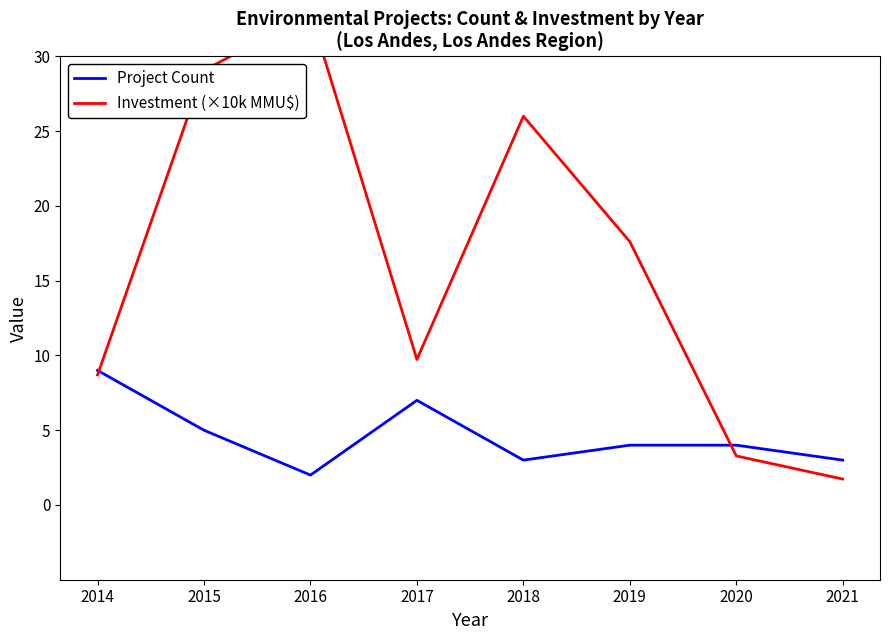

Where is Project Count nearest to the value 5?

2015